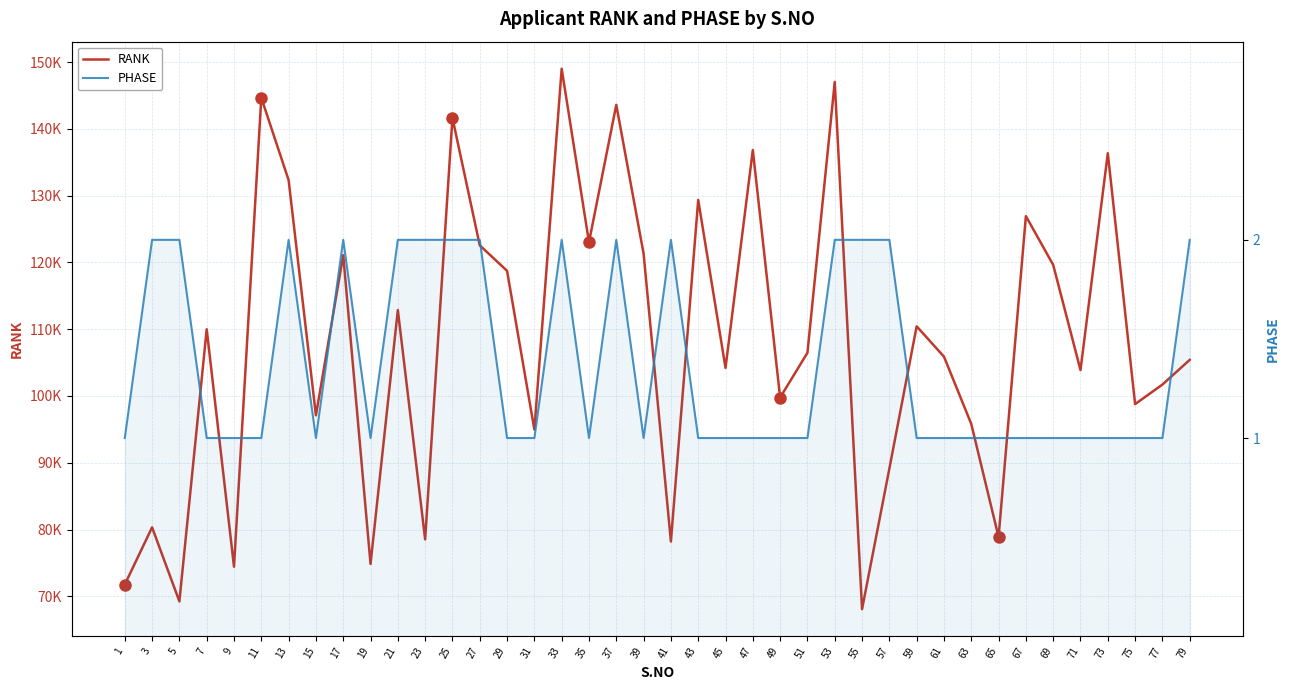

Reading left to right, list all the values displayed in this chart.

RANK: 71765	80331	69248	109993	74440	144654	132324	97095	121082	74854	112861	78528	141632	122555	118736	94972	149002	123023	143592	121298	78207	129350	104202	136828	99766	106468	147024	68082	89120	110426	105892	95812	78874	126933	119628	103877	136345	98784	101711	105410
PHASE: 1	2	2	1	1	1	2	1	2	1	2	2	2	2	1	1	2	1	2	1	2	1	1	1	1	1	2	2	2	1	1	1	1	1	1	1	1	1	1	2